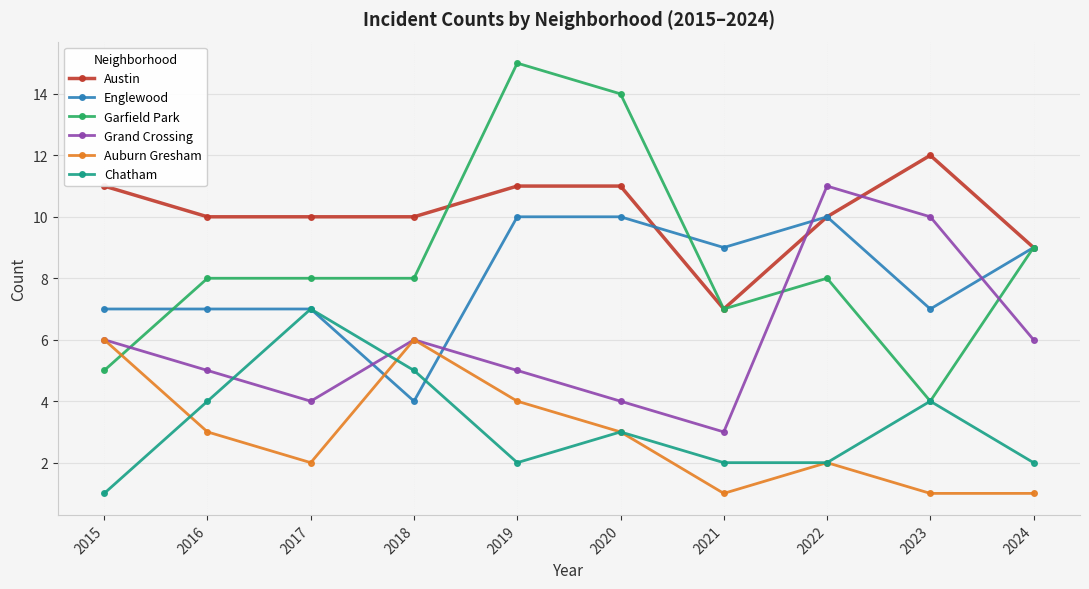

What is the difference between the maximum and minimum values in the Englewood series?

6